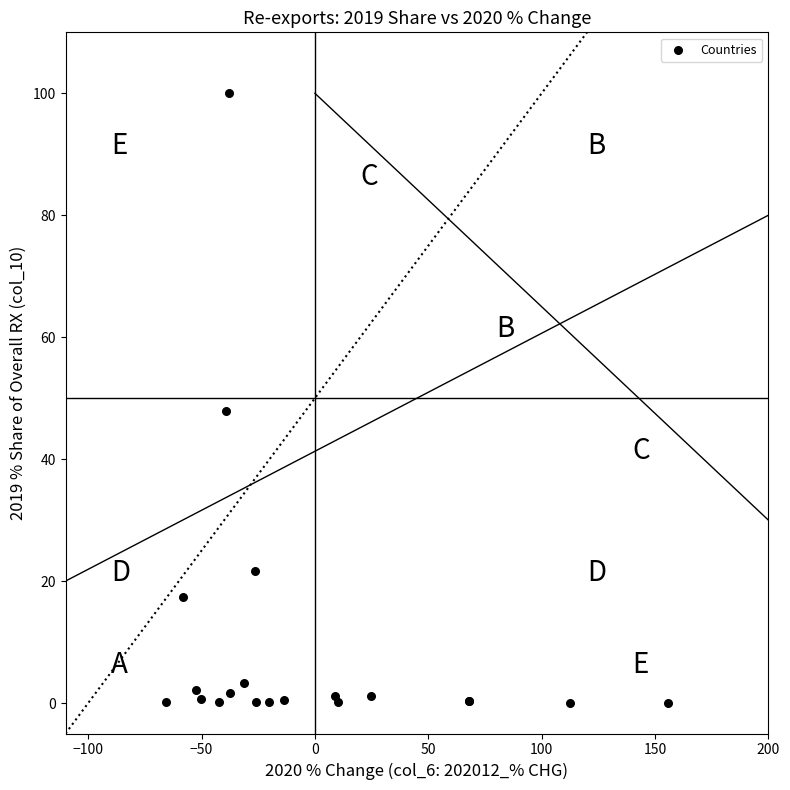

What Y value in the scatter plot is closest to 50?

47.8